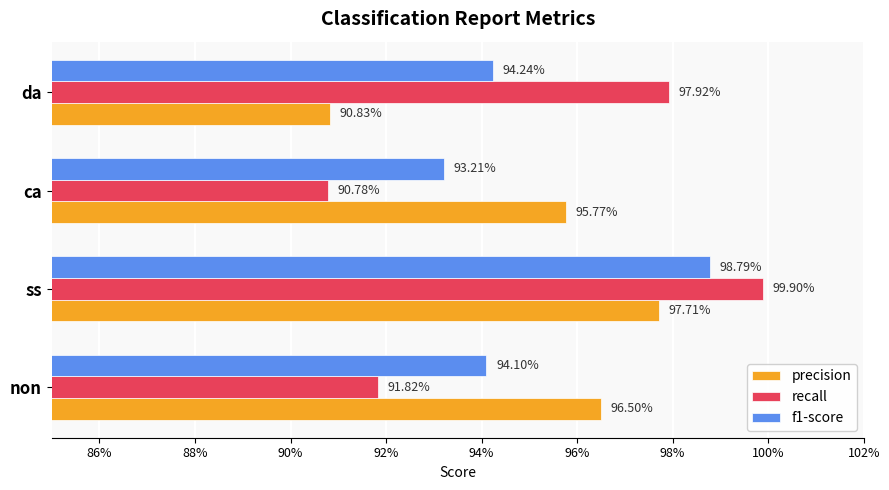

Are the bars grouped side by side (vs. stacked)?

Yes